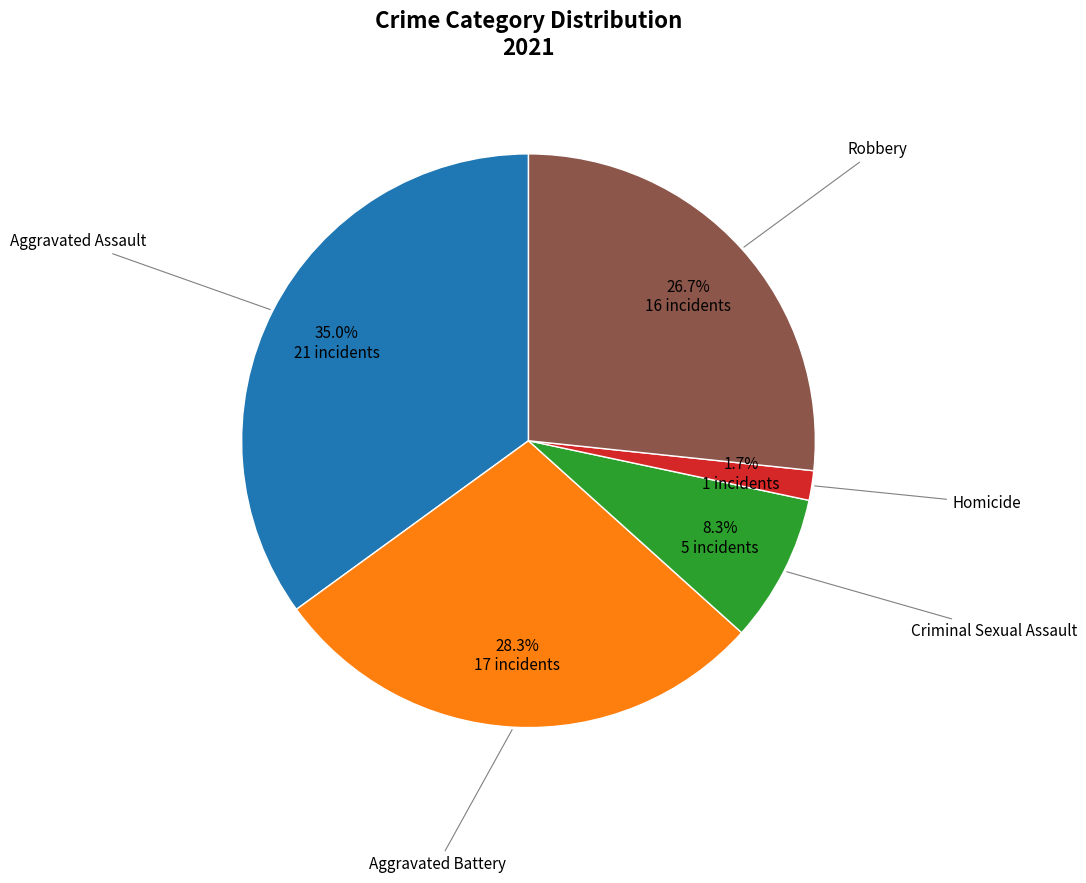

Is there a majority slice in this chart?

No